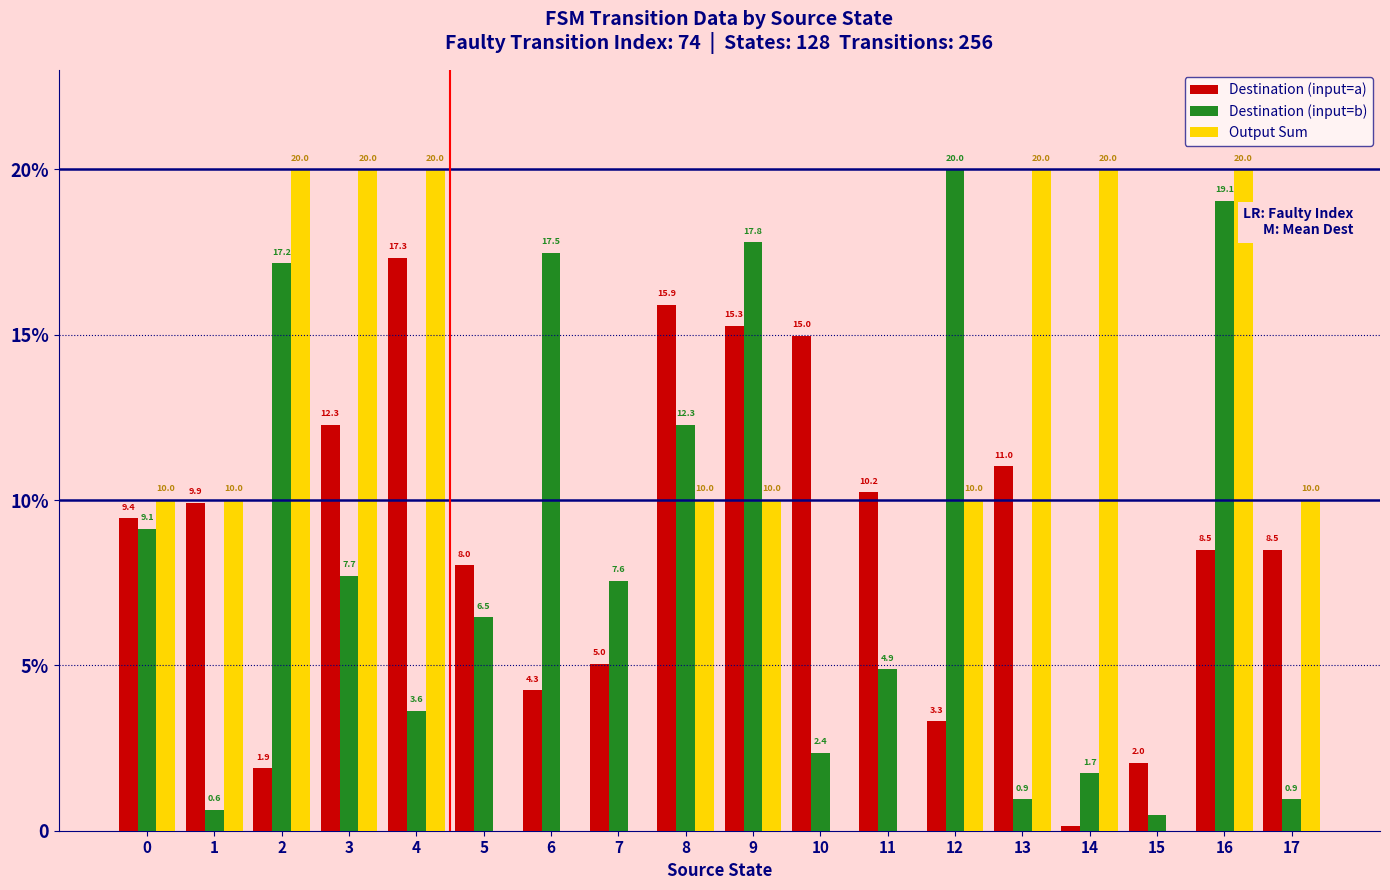

What value does the Destination (input=b) series have at 6?

17.5